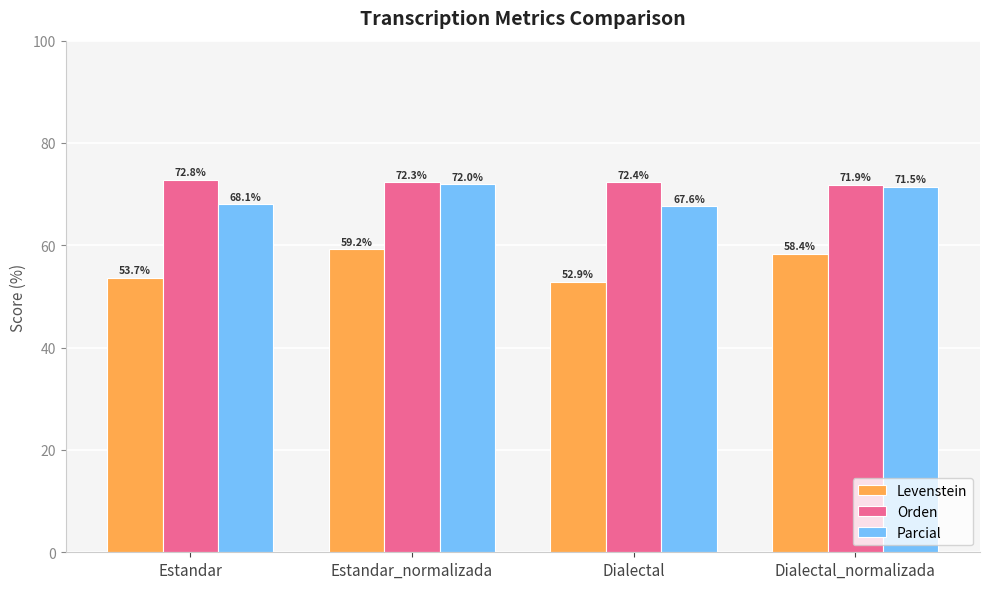

True or false: Levenstein has a value of 53.7 at Estandar.

True